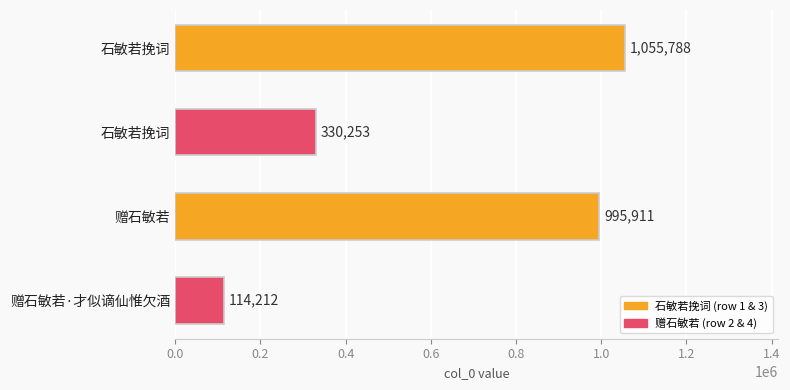

What is the difference between the values at 赠石敏若·才似谪仙惟欠酒 and 赠石敏若?

881699